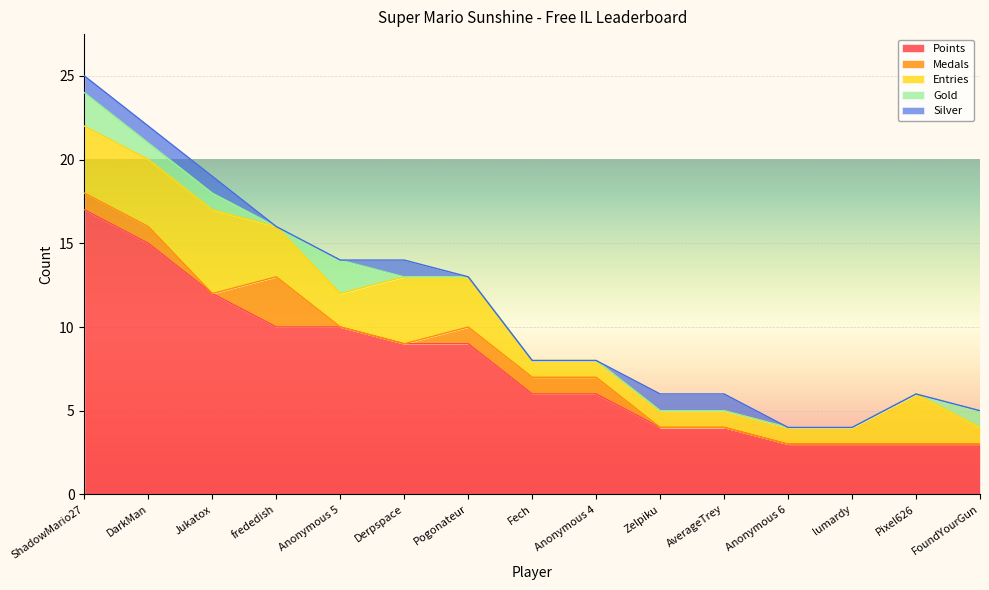

True or false: Entries has a value of 2 at ShadowMario27.

False